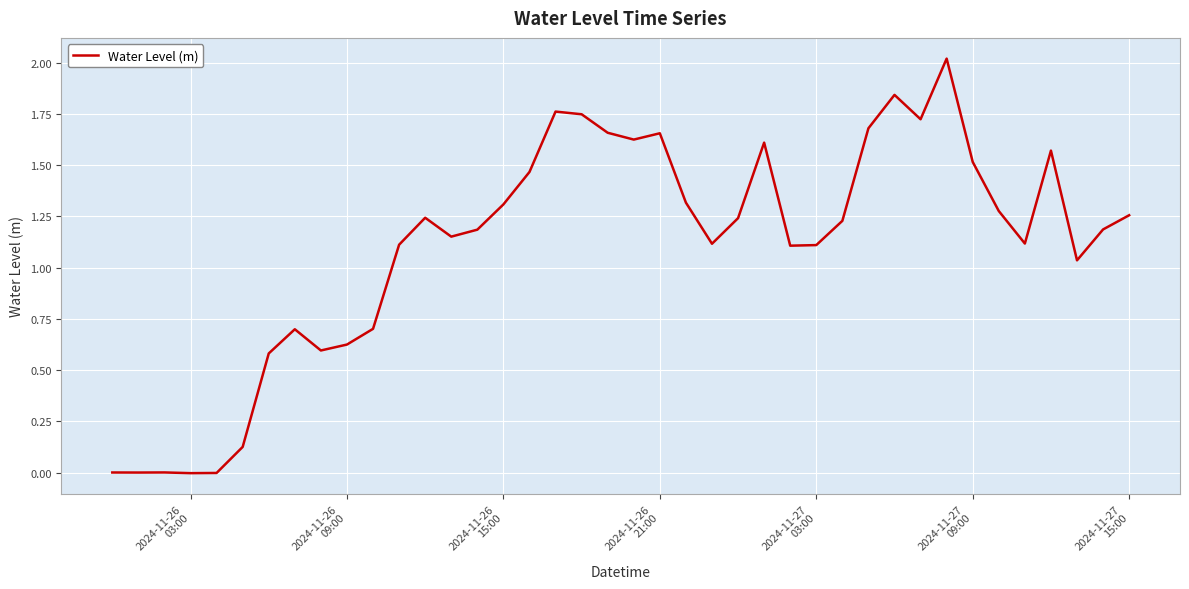

What is the greatest value displayed?

2.0